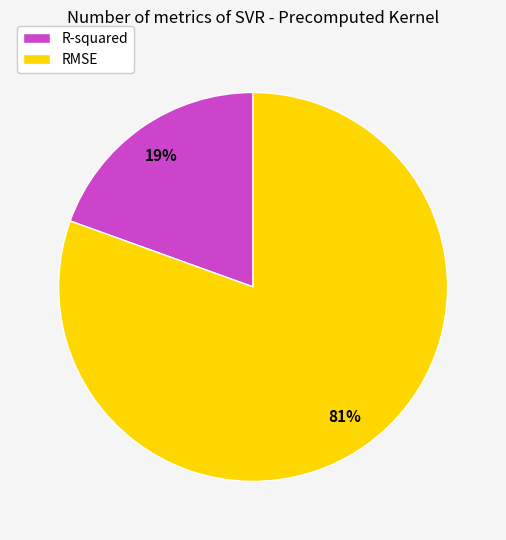

The RMSE slice represents 81% of the pie. True or false?

True